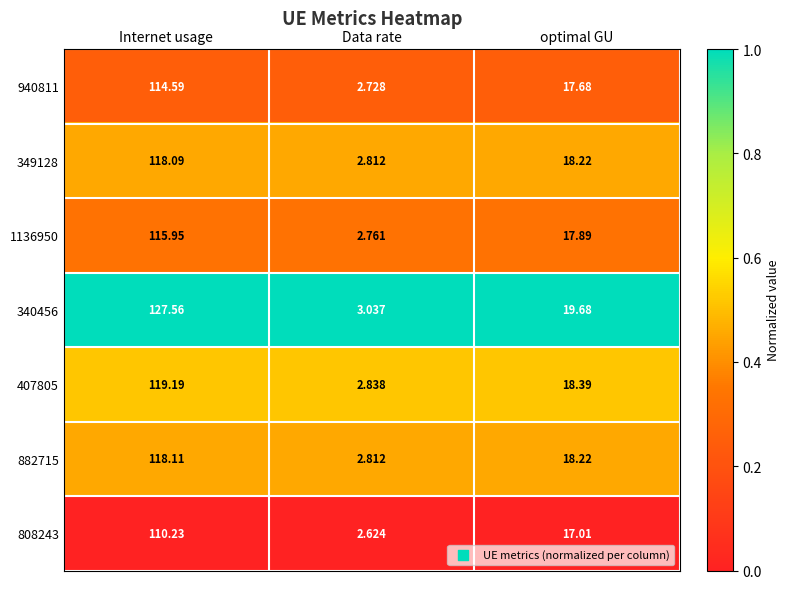

Which label corresponds to the largest value in the chart?

Internet usage